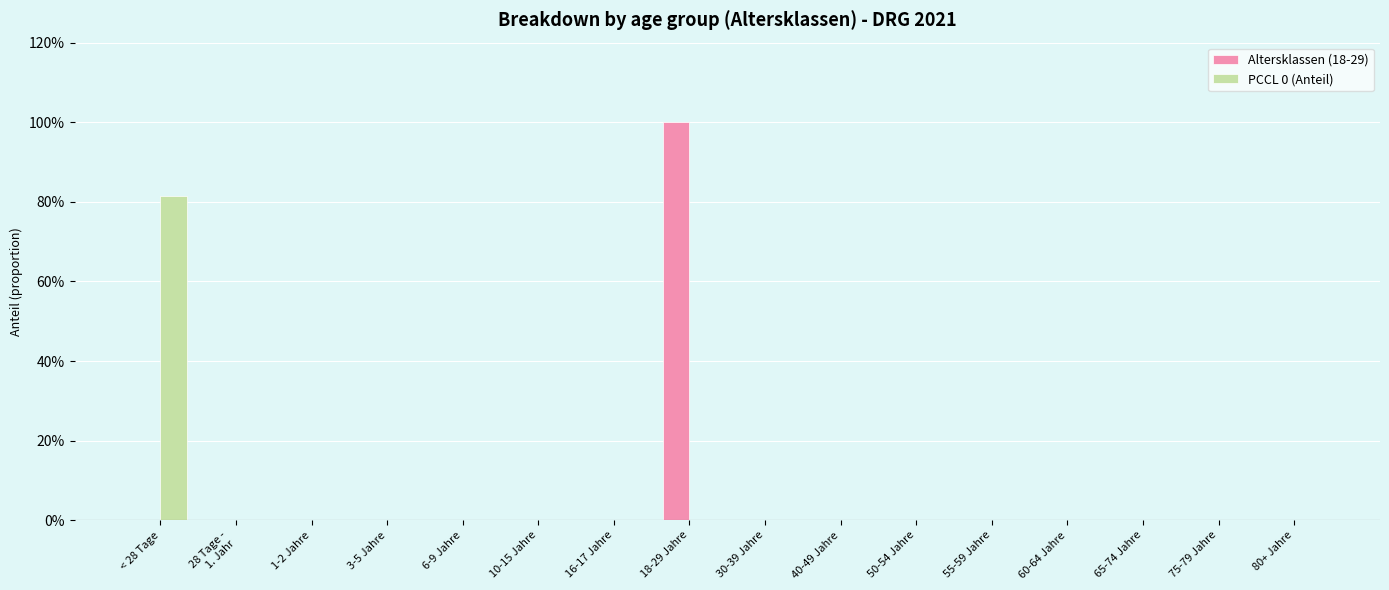

The Altersklassen (18-29) series shows 0.0 at 75-79 Jahre. True or false?

True